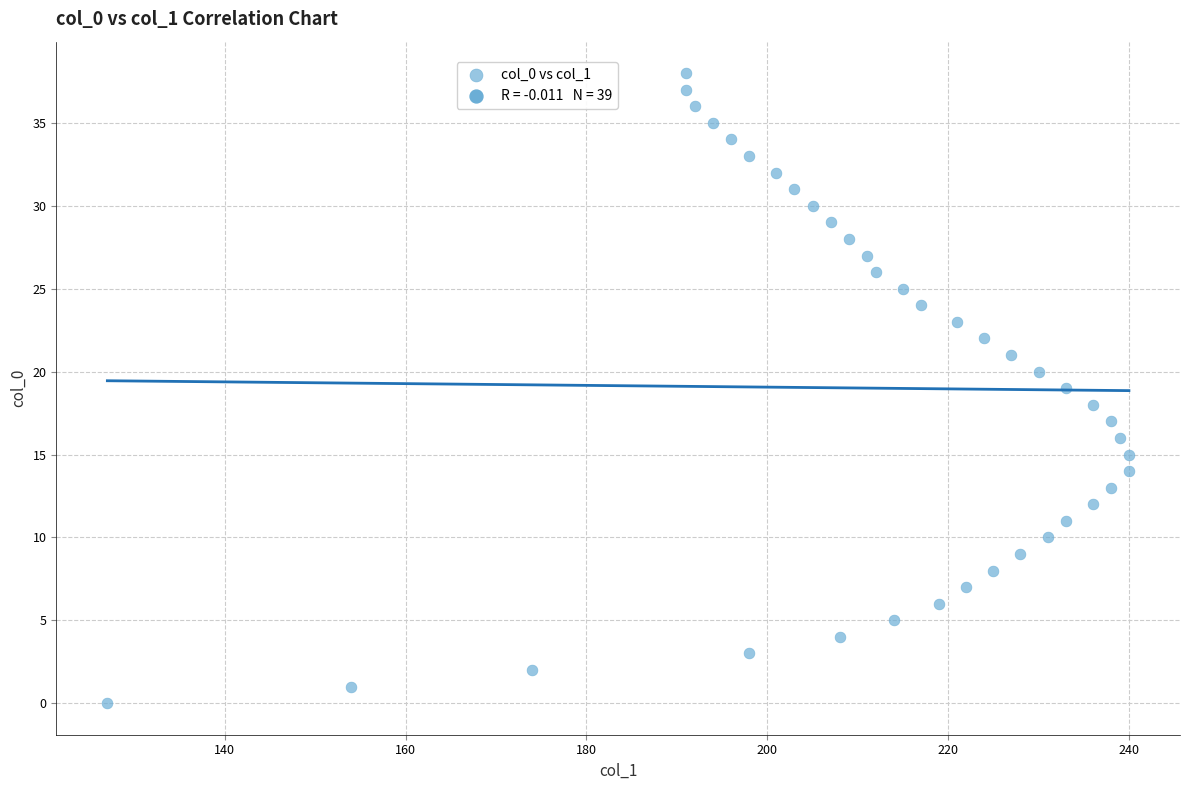

What is the range of Y values (max minus min)?

38